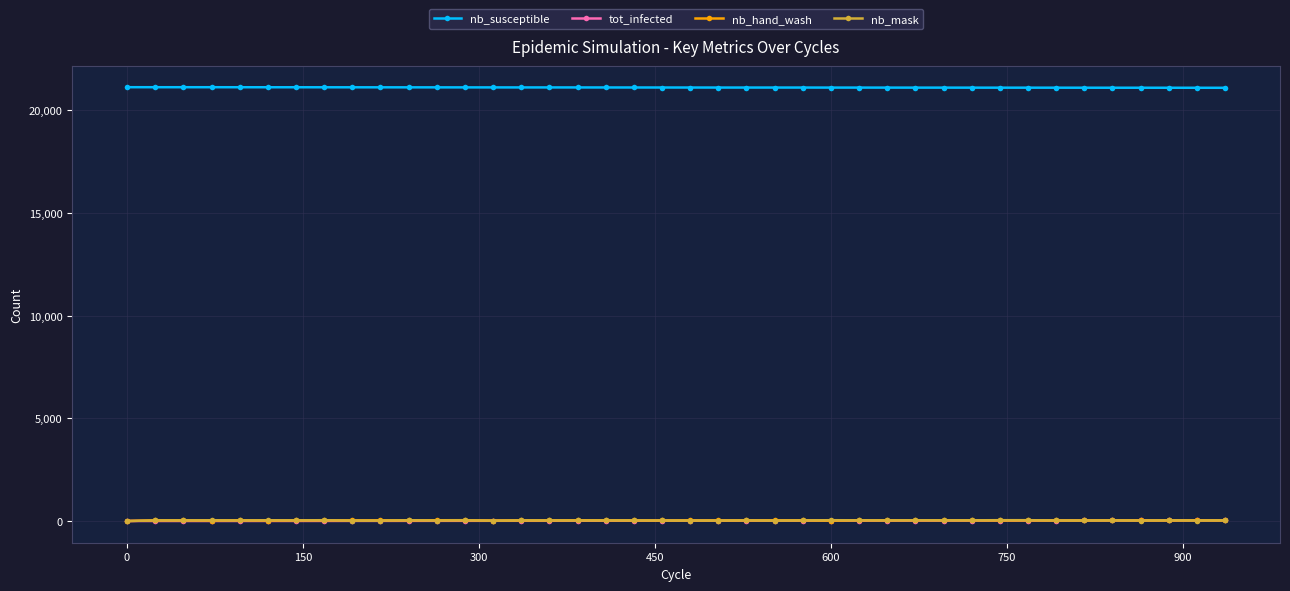

At how many categories does at least one series exceed 8830?

40